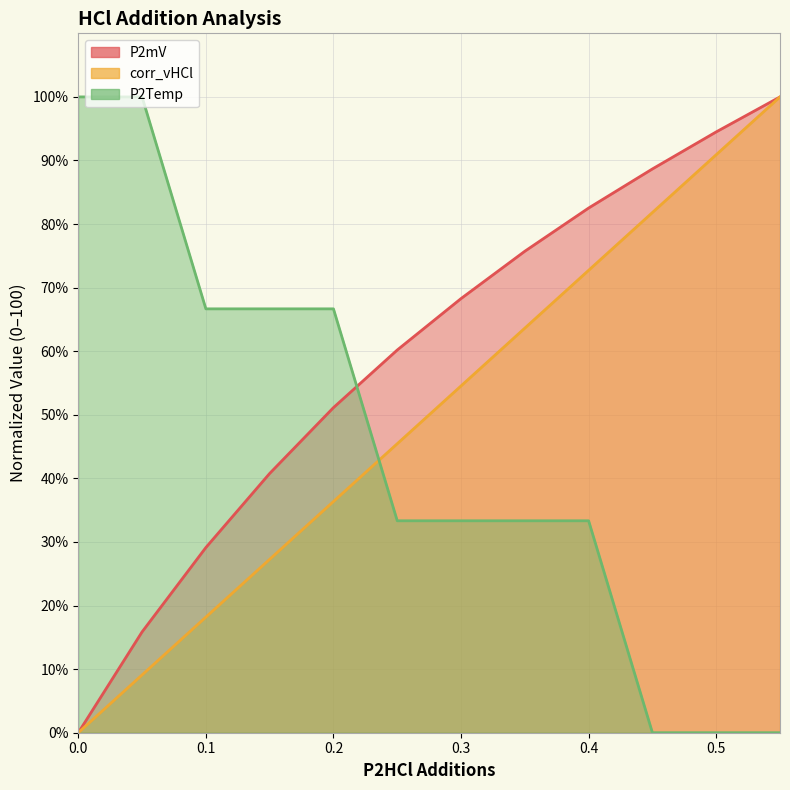

True or false: P2Temp has a value of 100.0 at 0.

True